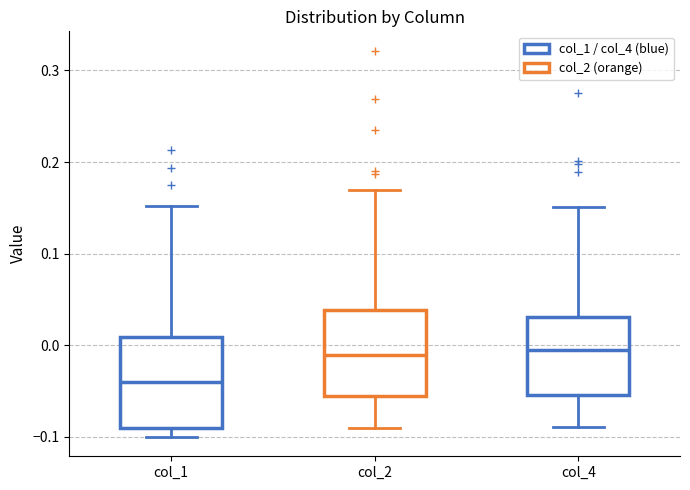

Where is the upper edge of the box for col_1 on the y-axis? The values are not printed on the chart, so give them approximately, as read against the axis.

0.01